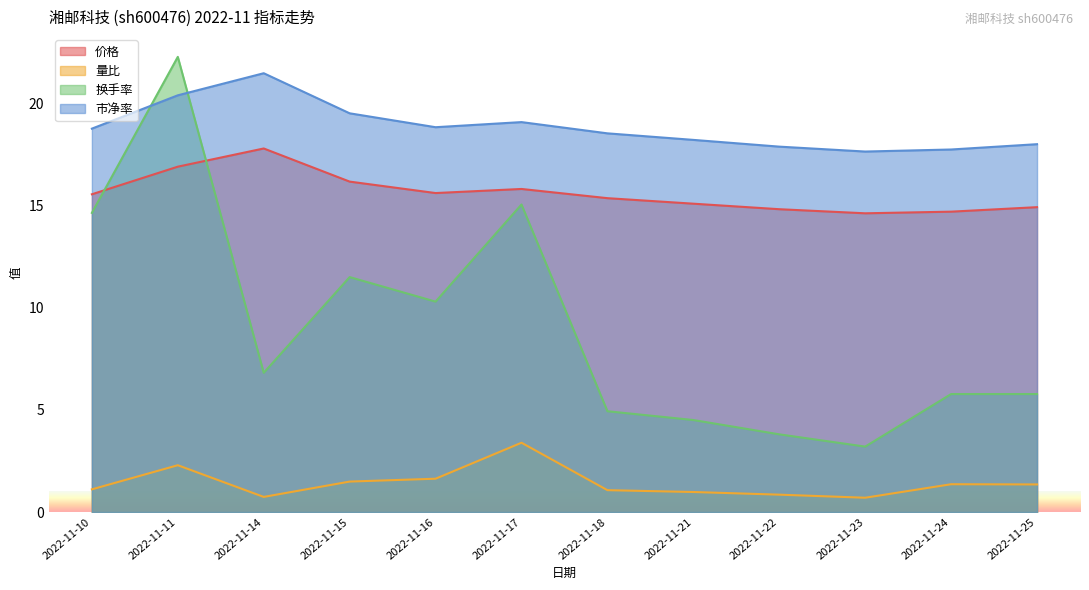

At which category does 量比 reach its first local peak?

2022-11-11